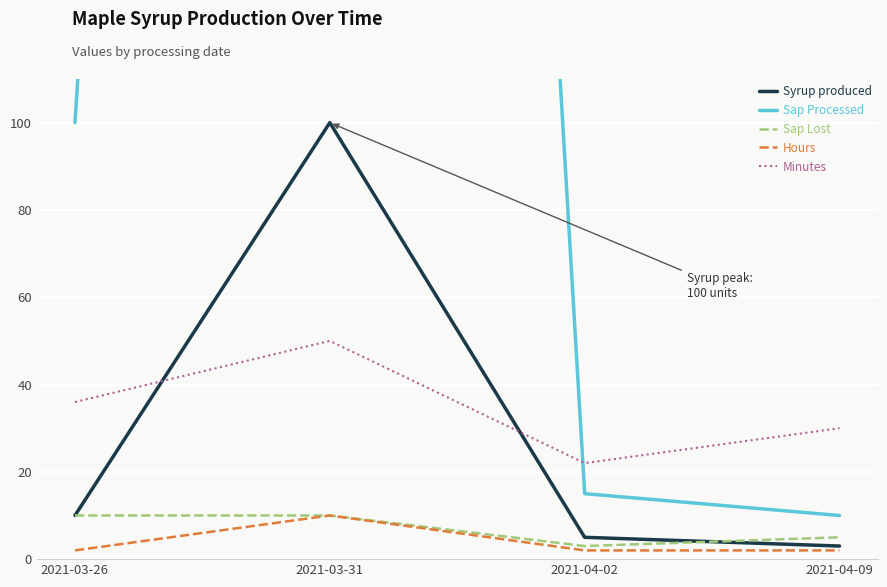

True or false: Hours and Sap Lost intersect in this chart.

False